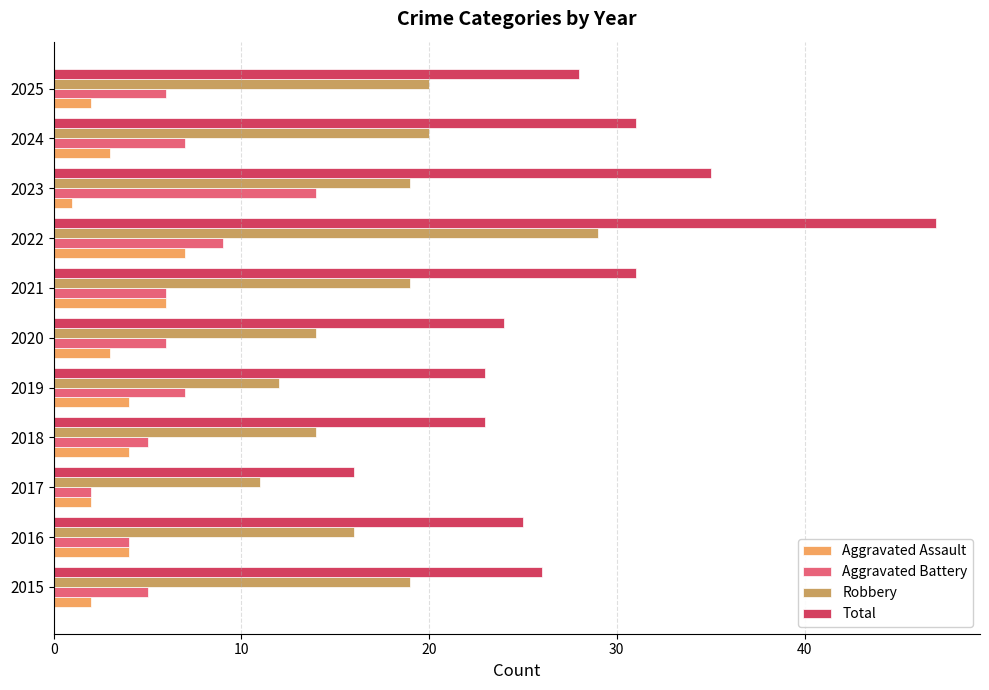

Is the value of Aggravated Battery at 2024 greater than the value of Robbery at 2025?

No